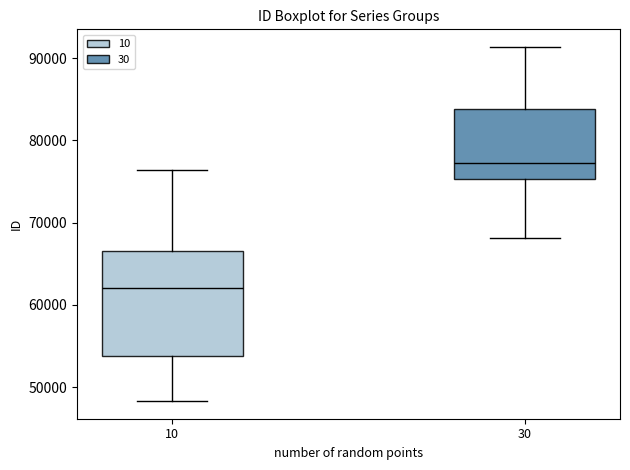

Which box is the tallest, from its lower edge to its upper edge?

10